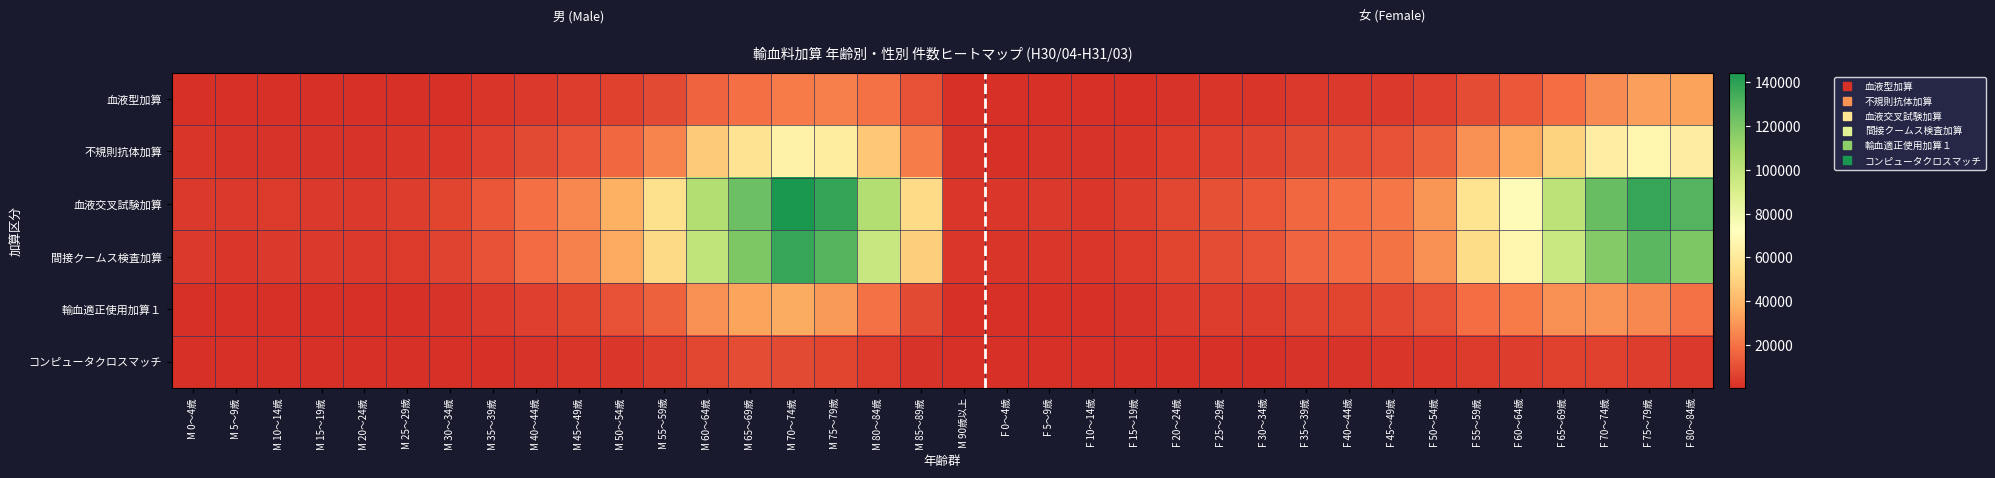

Which series changed the most between M 65～69歳 and F 40～44歳?

血液交叉試験加算